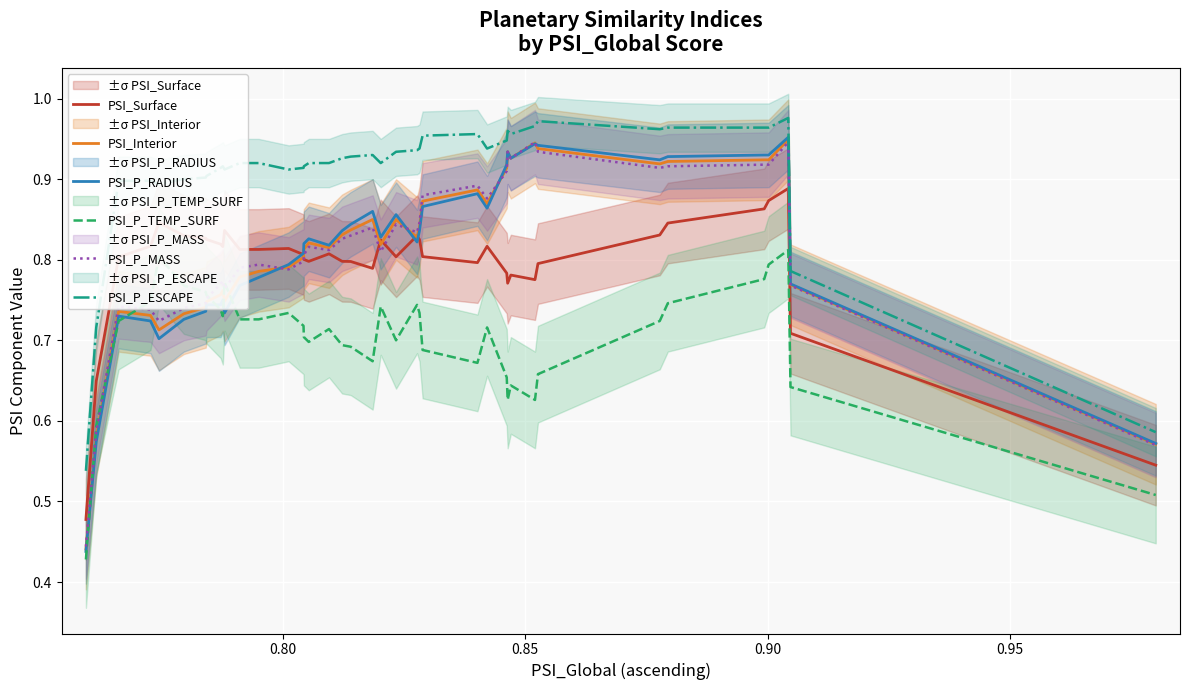

True or false: PSI_Interior and PSI_P_TEMP_SURF cross at least once.

True